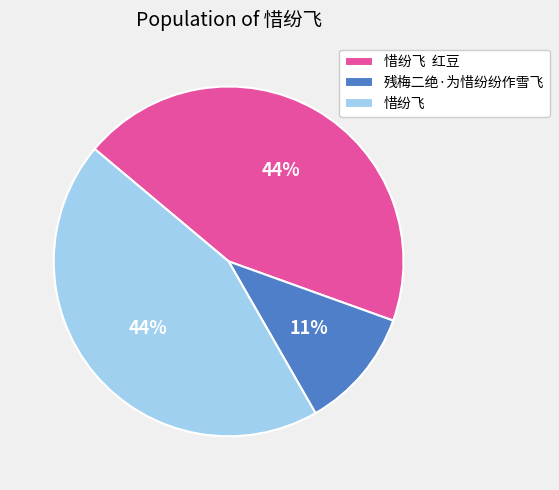

Does 残梅二绝·为惜纷纷作雪飞 represent more than half of the total?

No